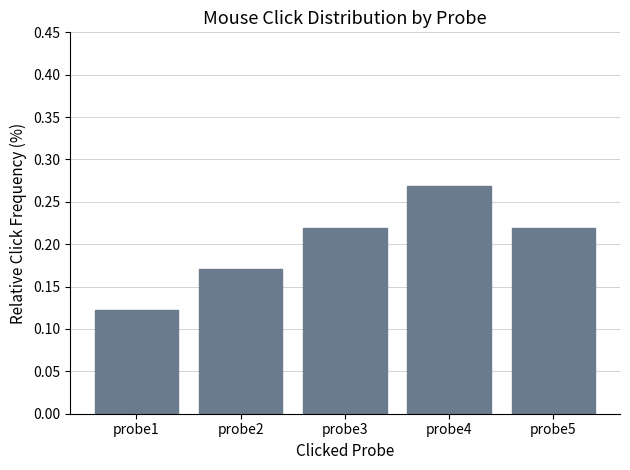

Between probe1 and probe4, which is larger?

probe4